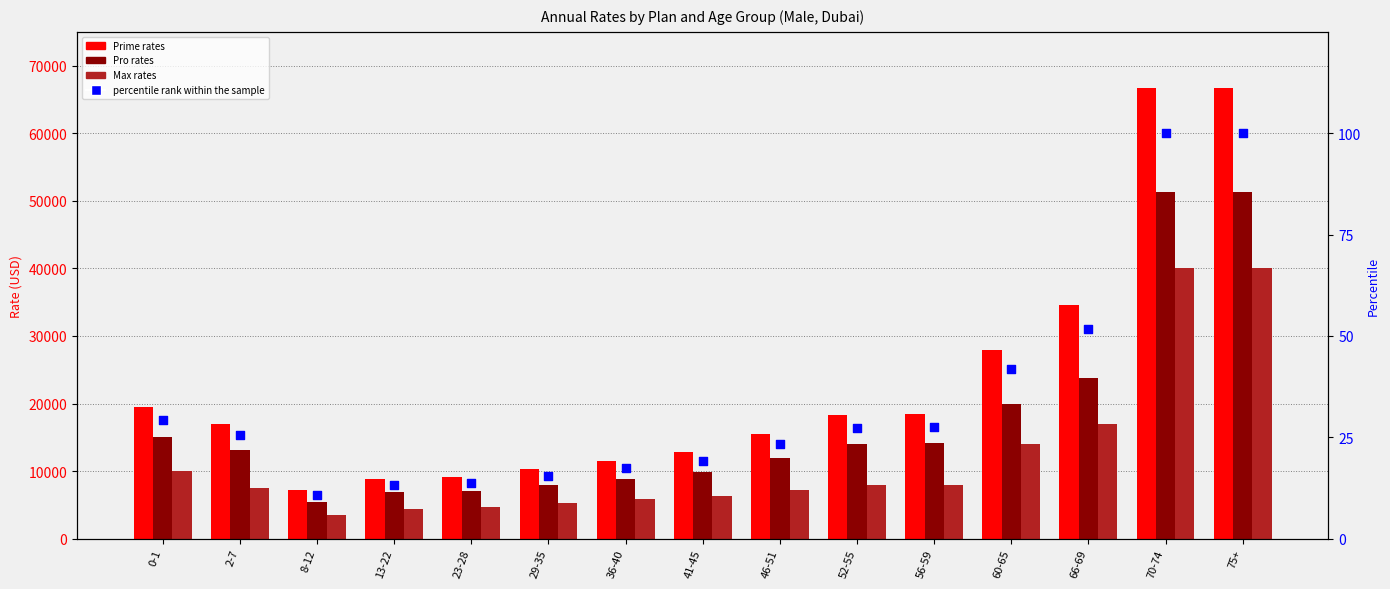

Which series has the largest total across all categories?

Prime